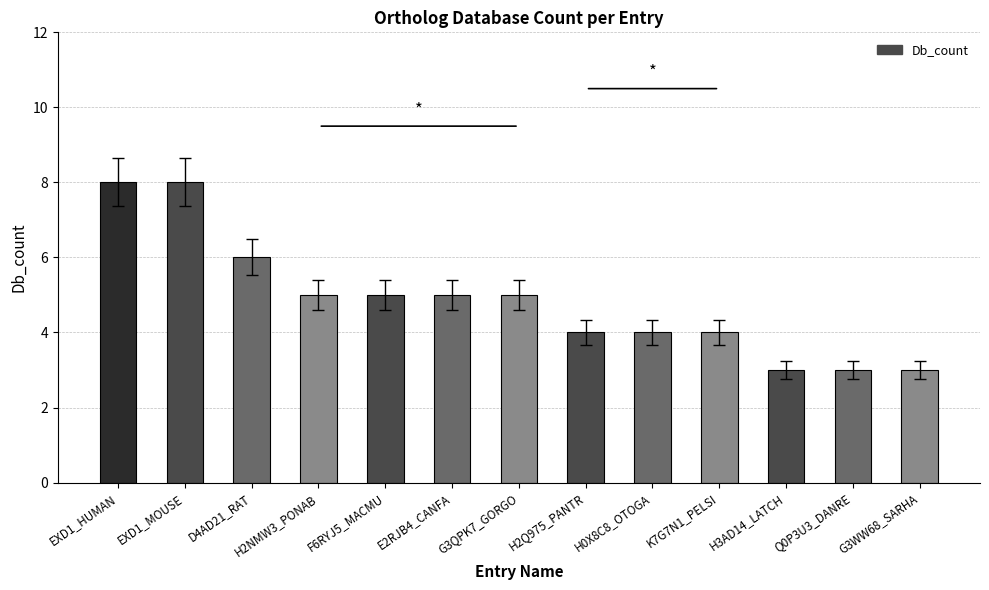

How many distinct data groups are displayed?

1